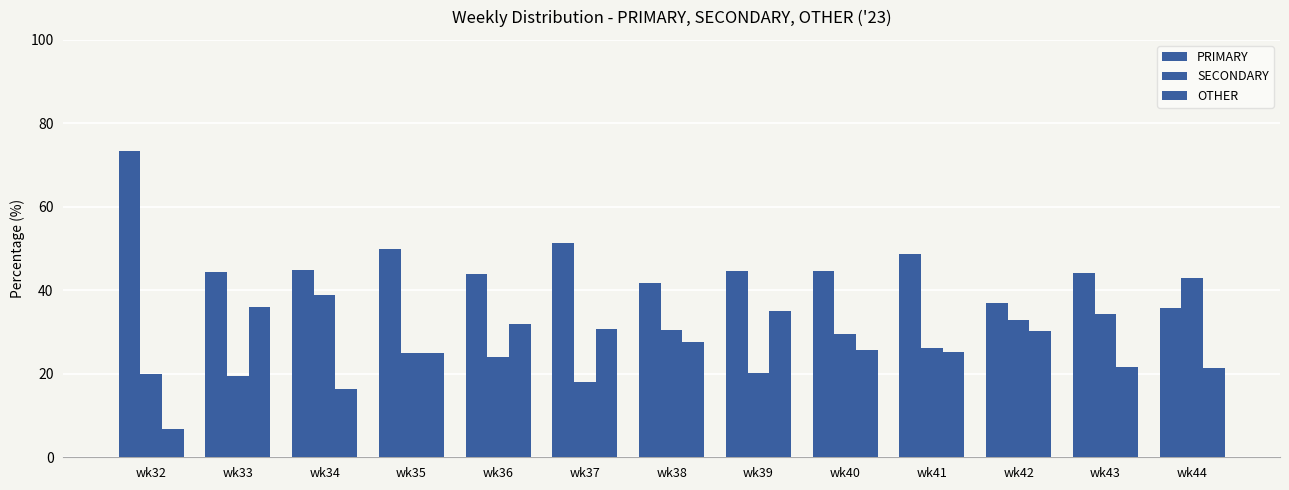

Does the chart contain any negative values?

No